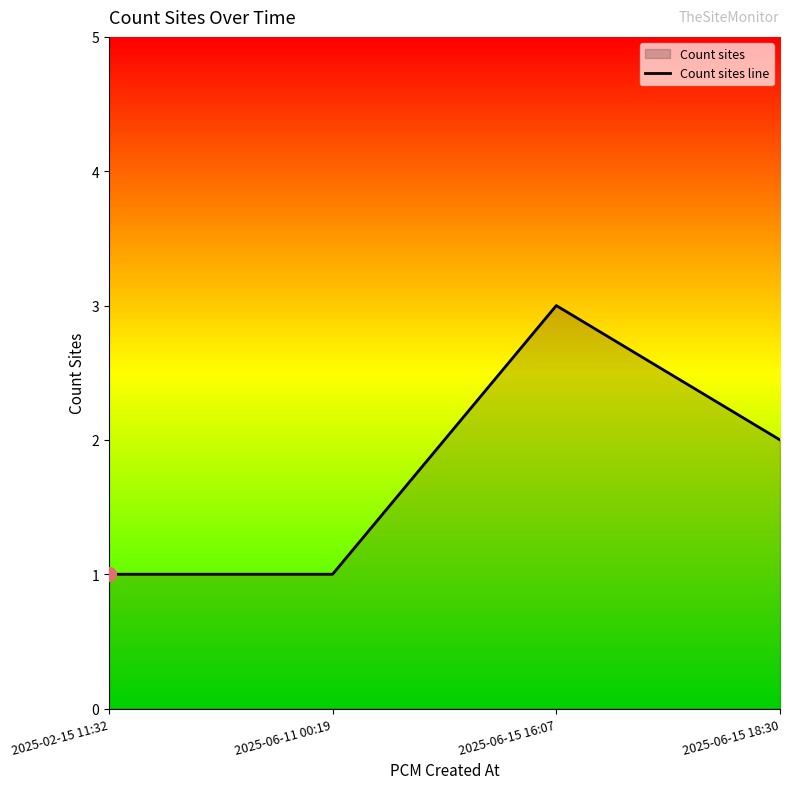

How many series are shown in this chart?

1